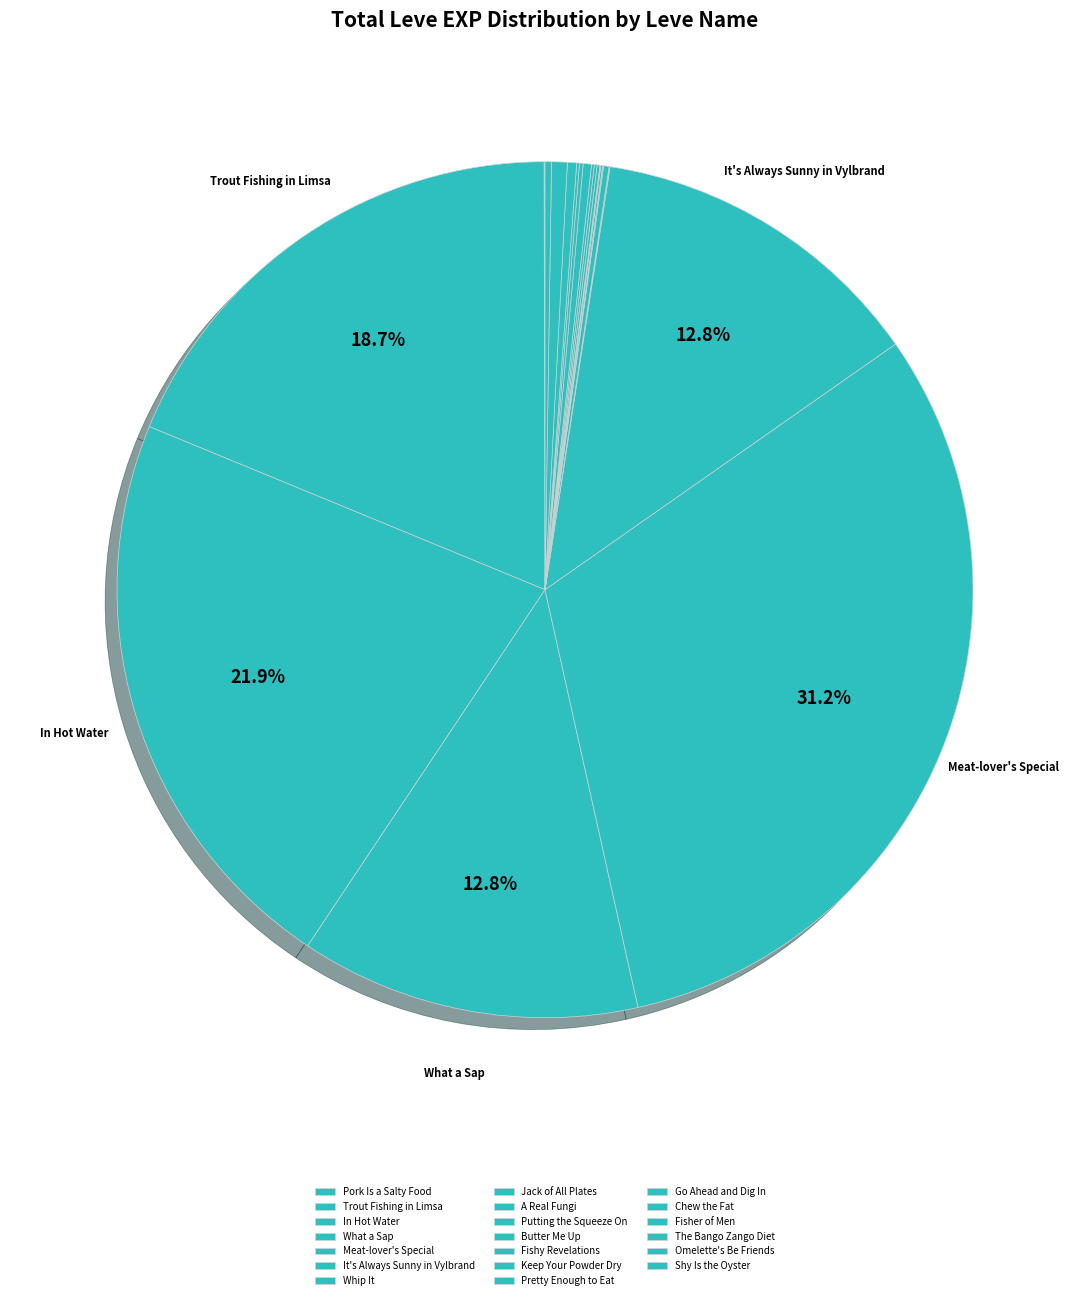

Is there any slice that represents more than half of the pie?

No